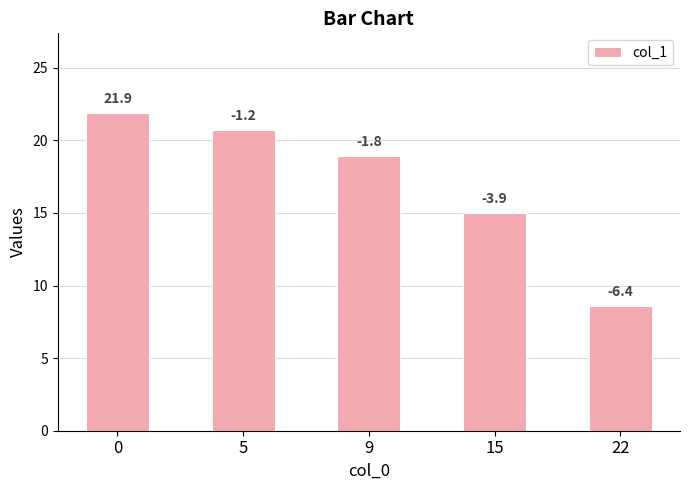

Between 9 and 15, which is larger?

9